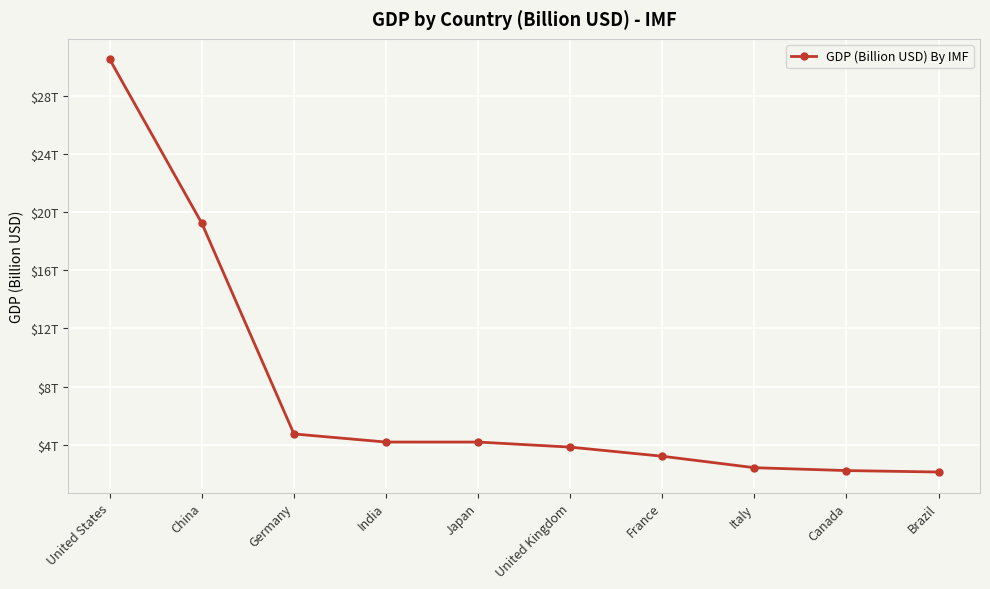

Between France and Italy, which is larger?

France